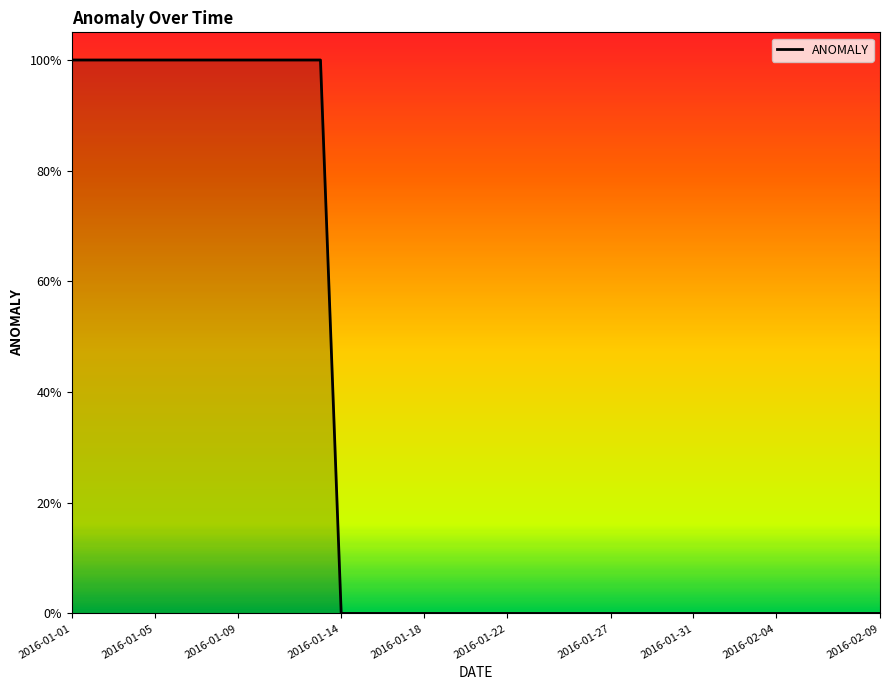

Is this an area chart (filled region under the line)?

Yes